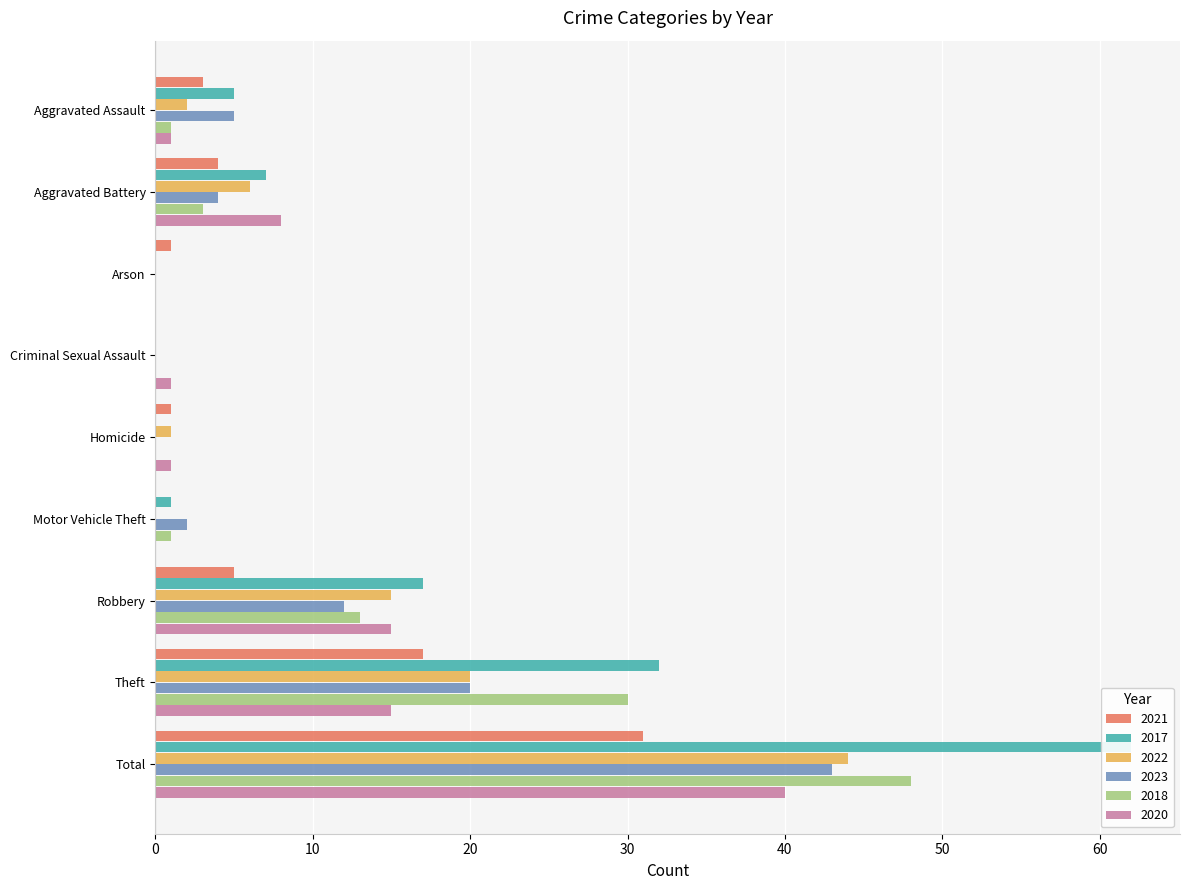

Rank the series at Aggravated Assault from highest to lowest value.

2017, 2023, 2021, 2022, 2018, 2020